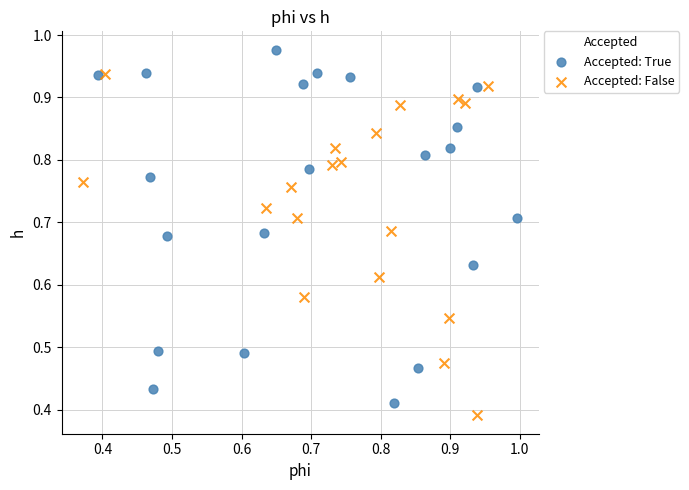

Which series contains the highest Y value?

Accepted: True